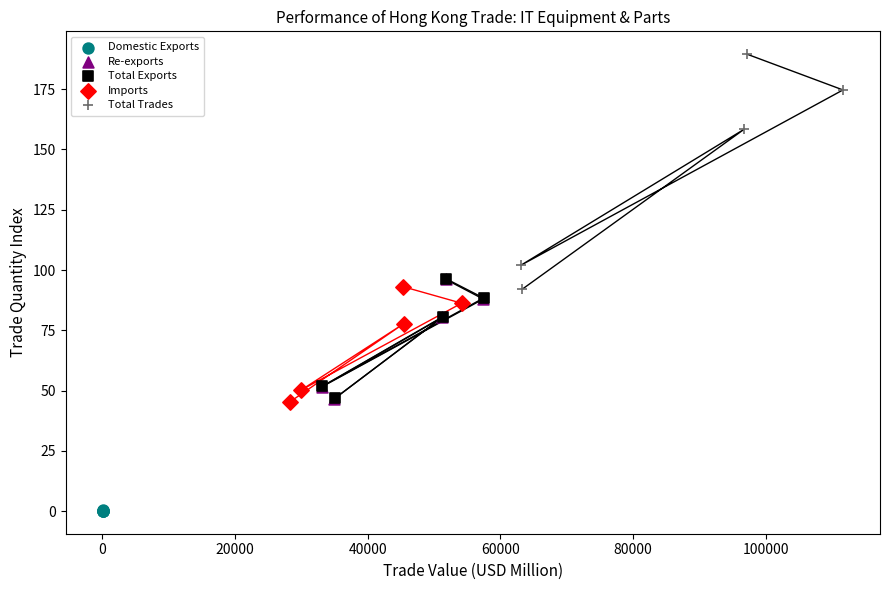

Which series reaches the minimum Y coordinate?

Domestic Exports